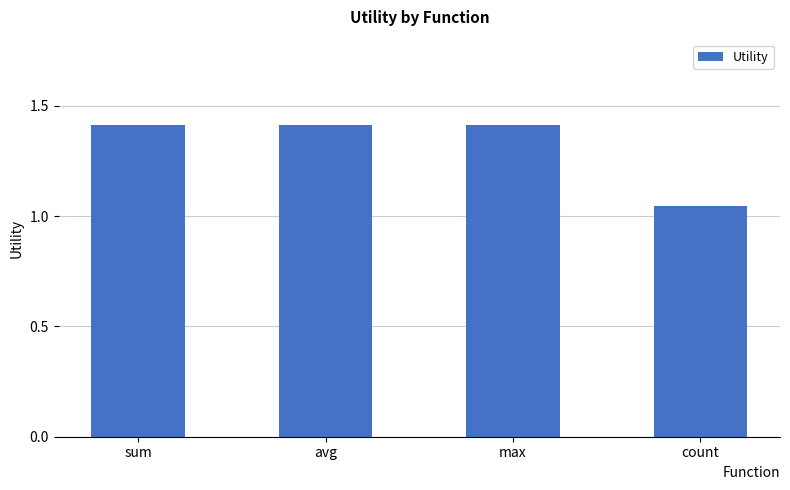

Where is the data nearest to the value 1?

count